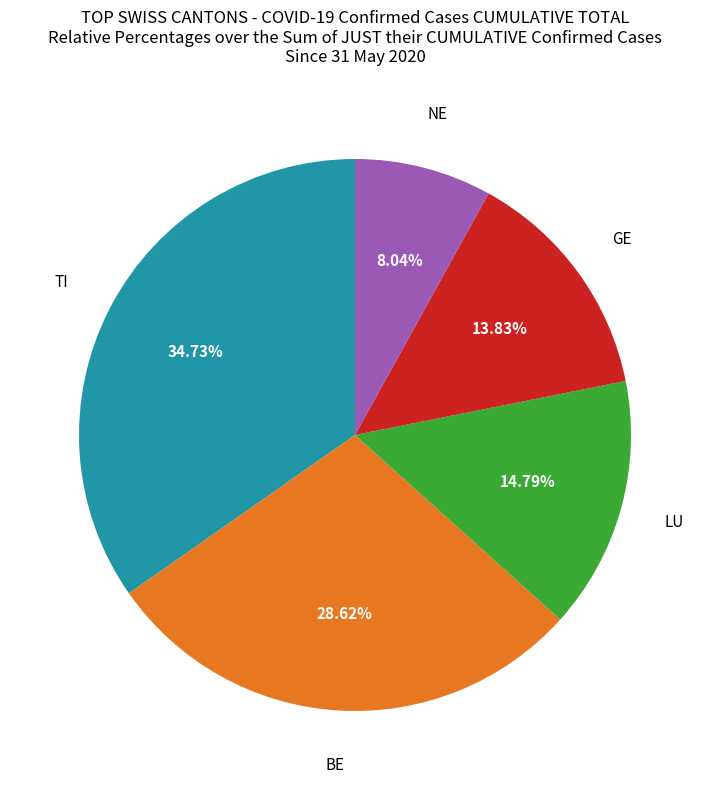

Is there a majority slice in this chart?

No